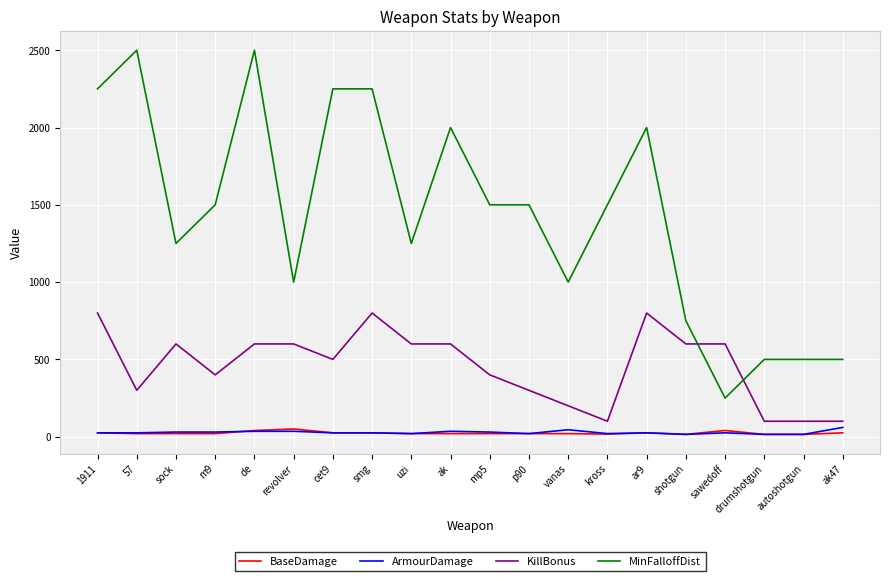

Which series has the largest total across all categories?

MinFalloffDist